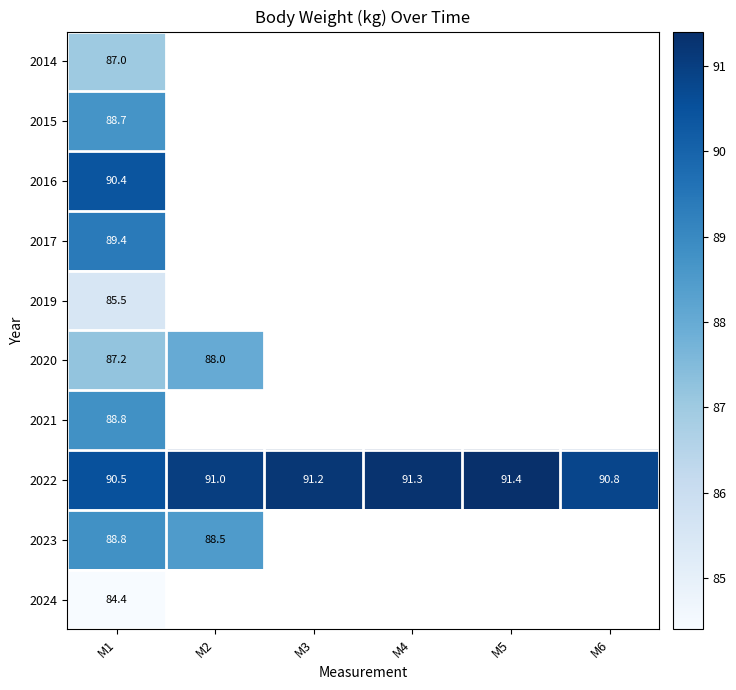

At which label is 2022 closest to 90?

M1